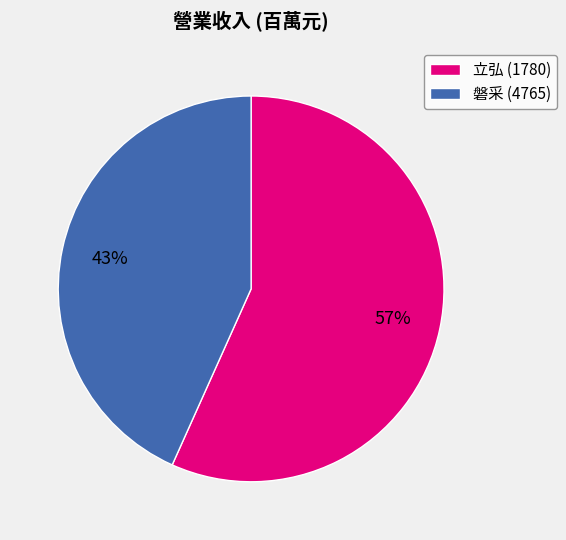

To the nearest percent, what portion does 立弘 (1780) represent?

57%